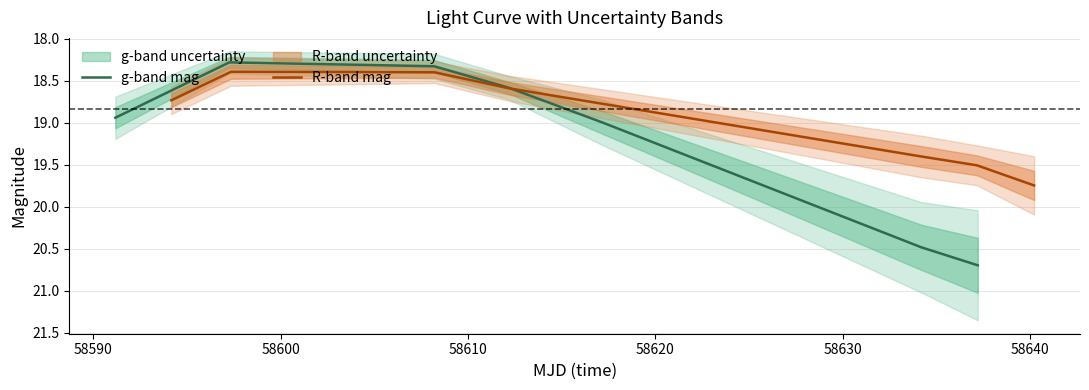

How many distinct data groups are displayed?

2